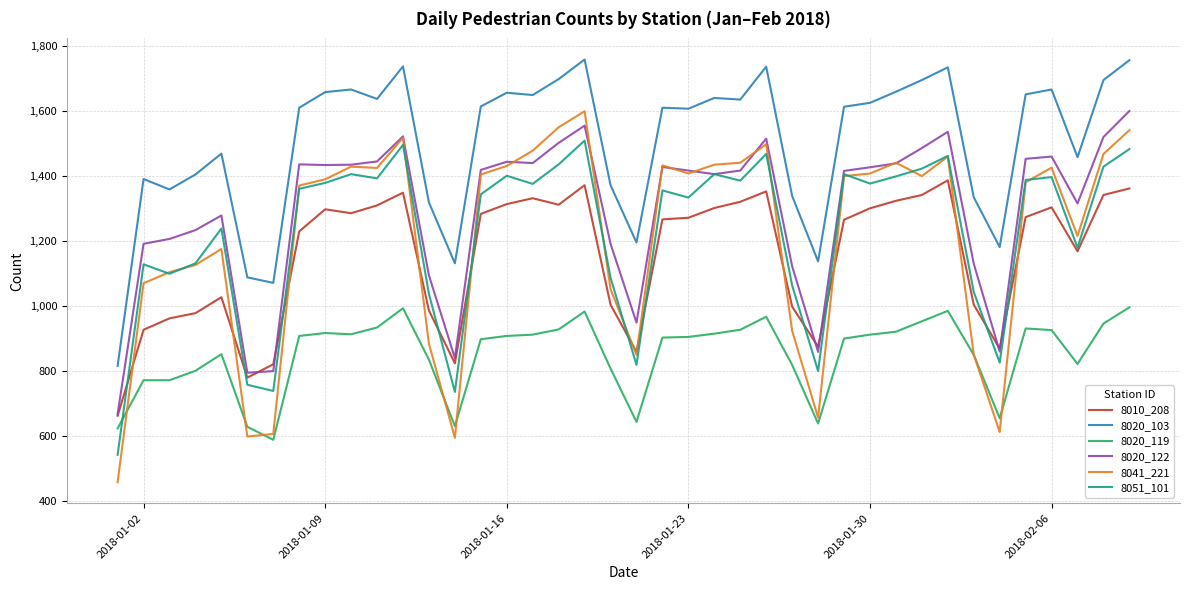

True or false: 8010_208 and 8020_119 cross at least once.

False